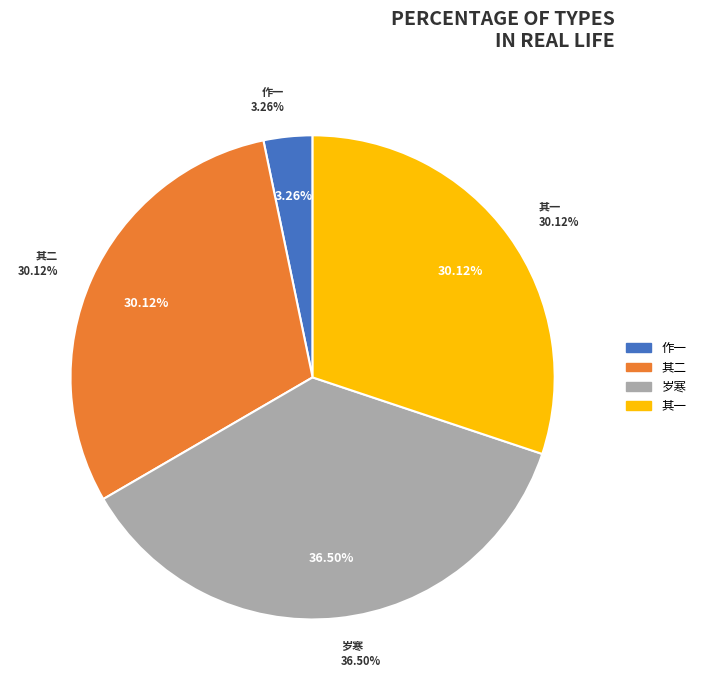

Does 和黄鲁直效进士作二首 其一 岁寒知松柏 represent more than half of the total?

No